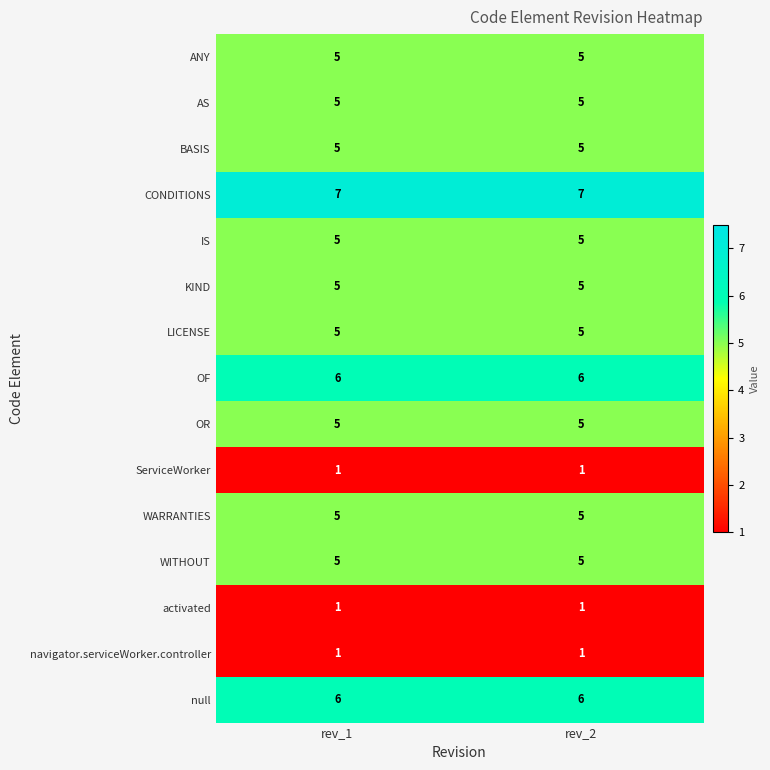

Is it true that AS equals 2 at rev_2?

False